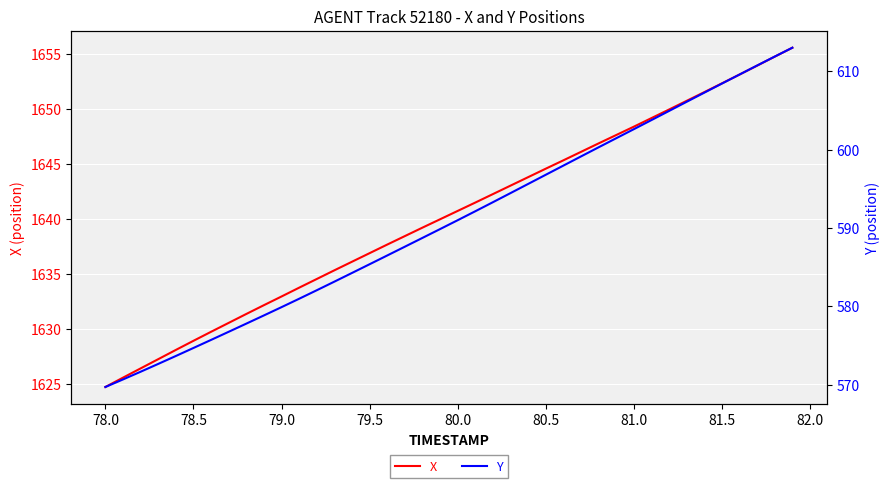

What is the maximum value for X?

1655.6